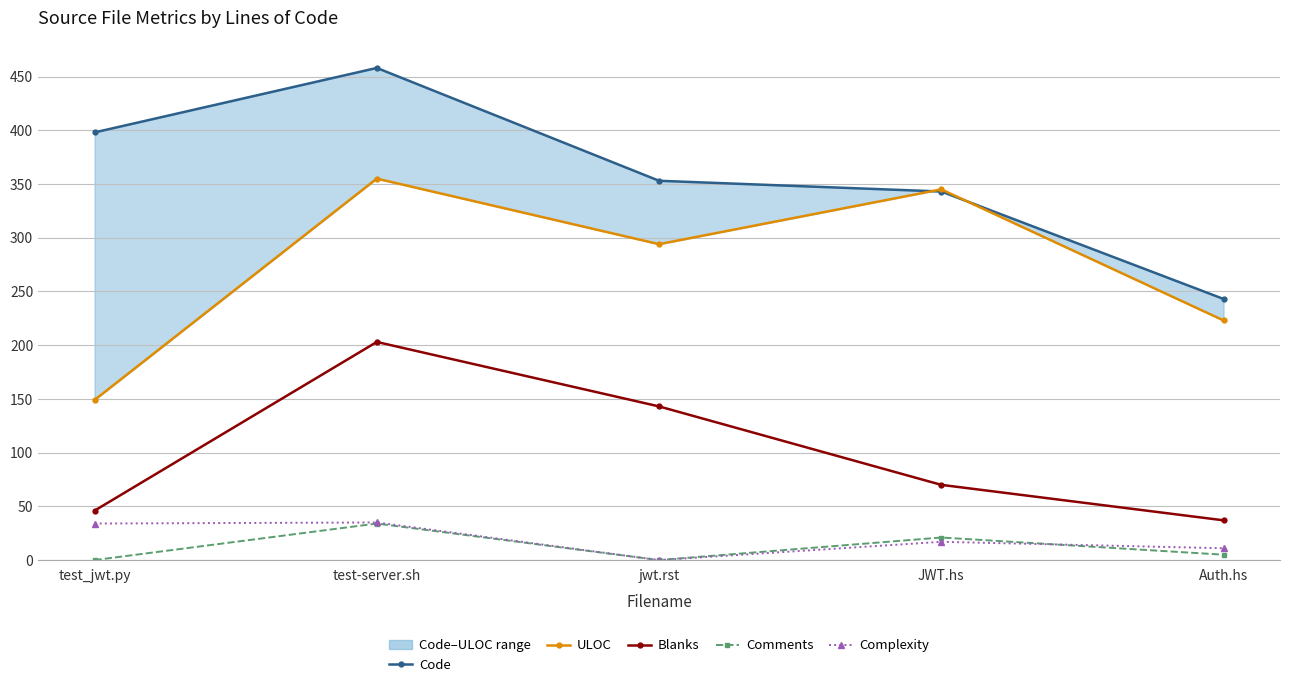

What position from the left is test-server.sh?

2